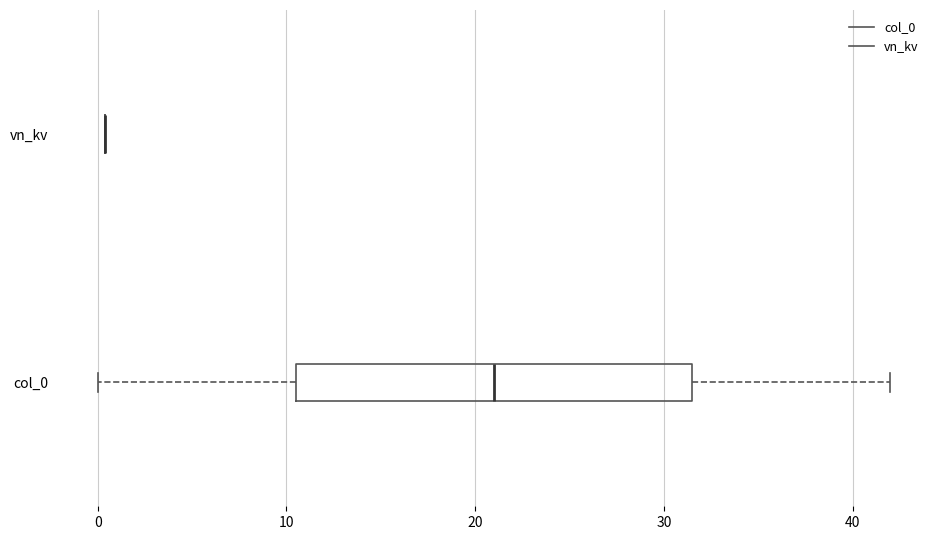

Reading bottom to top, read every box against the x-axis: the position of its median line, the range the box covers, and the ends of its whiskers. The values are not printed on the chart, so give them approximately, as read against the axis.

col_0: median 21, box 11 to 32, whiskers 0 to 42
vn_kv: box collapsed to a line at 0, whiskers 0 to 0